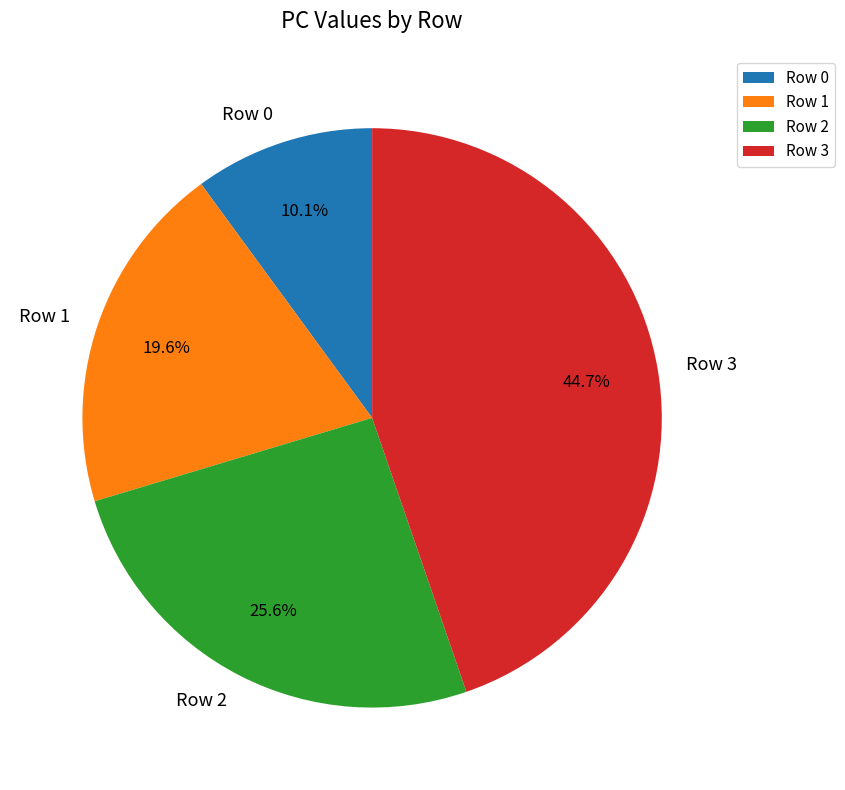

Is there any slice that represents more than half of the pie?

No